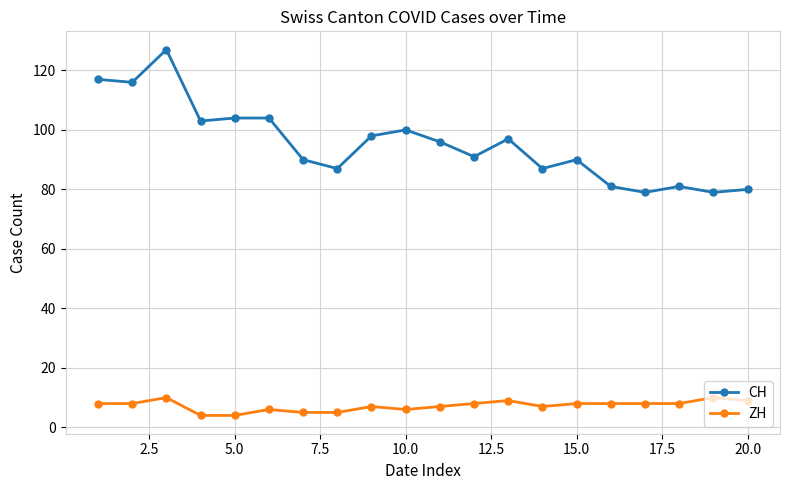

What is the value of the CH point at the 9th from the left?

98